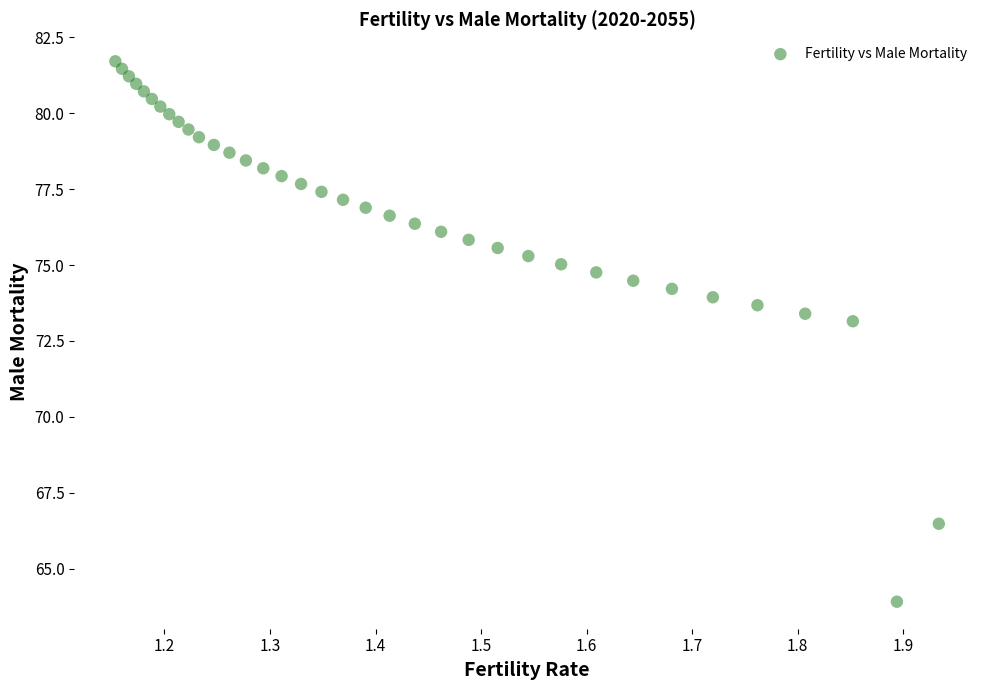

What is the range of X values (max minus min)?

0.8